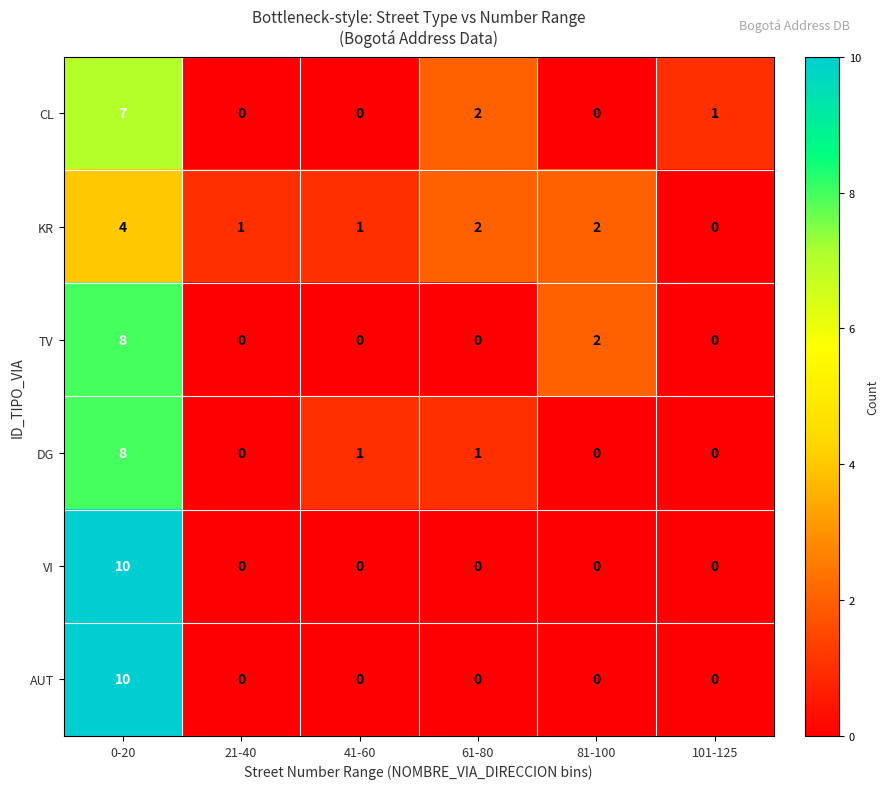

The value of VI at 41-60 is 0. True or false?

True